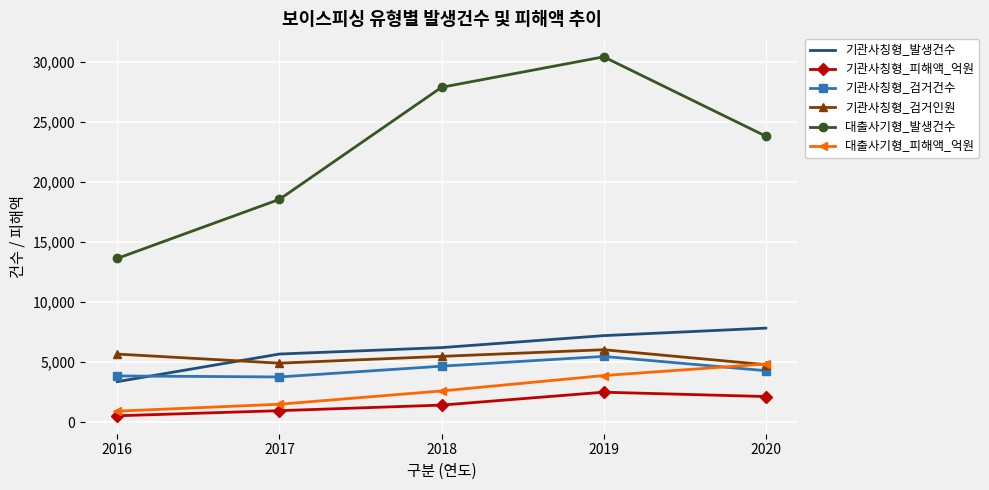

True or false: 기관사칭형_발생건수 and 대출사기형_피해액_억원 intersect in this chart.

False